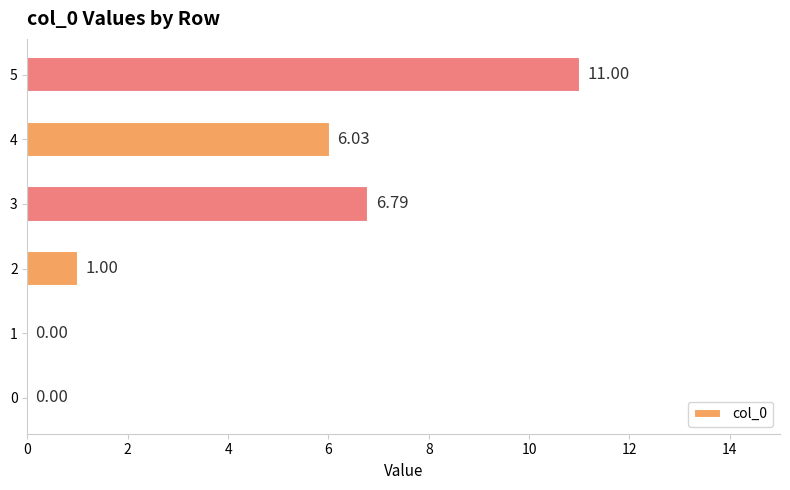

Between 0 and 5, which is larger?

5